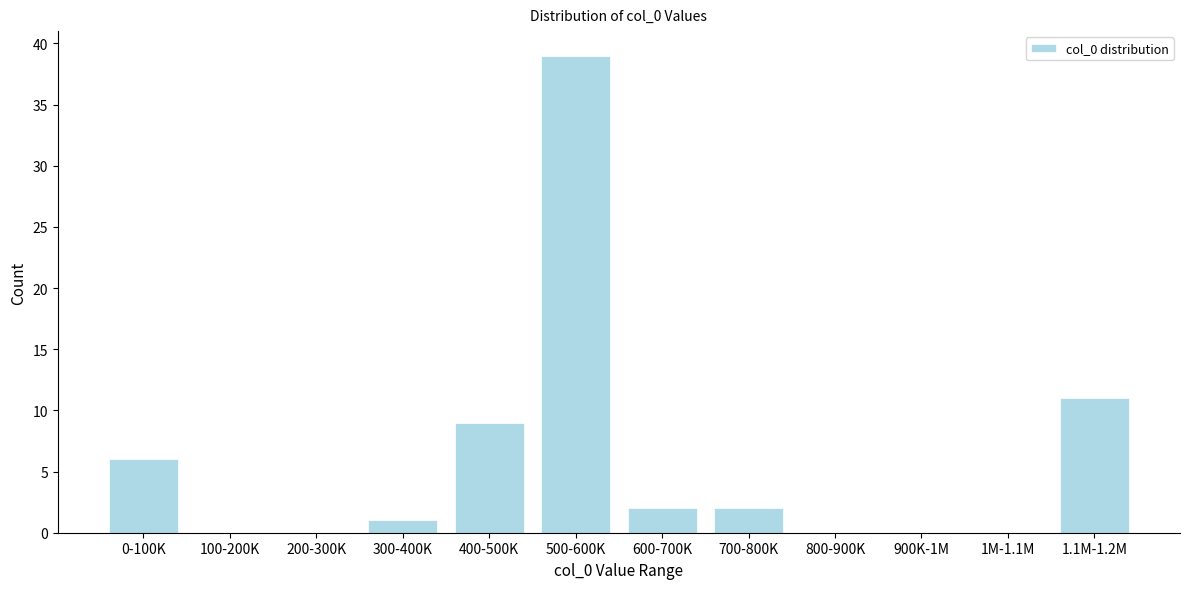

Reading left to right, extract all data points from this chart.

0-100K=6	100-200K=0	200-300K=0	300-400K=1	400-500K=9	500-600K=39	600-700K=2	700-800K=2	800-900K=0	900K-1M=0	1M-1.1M=0	1.1M-1.2M=11